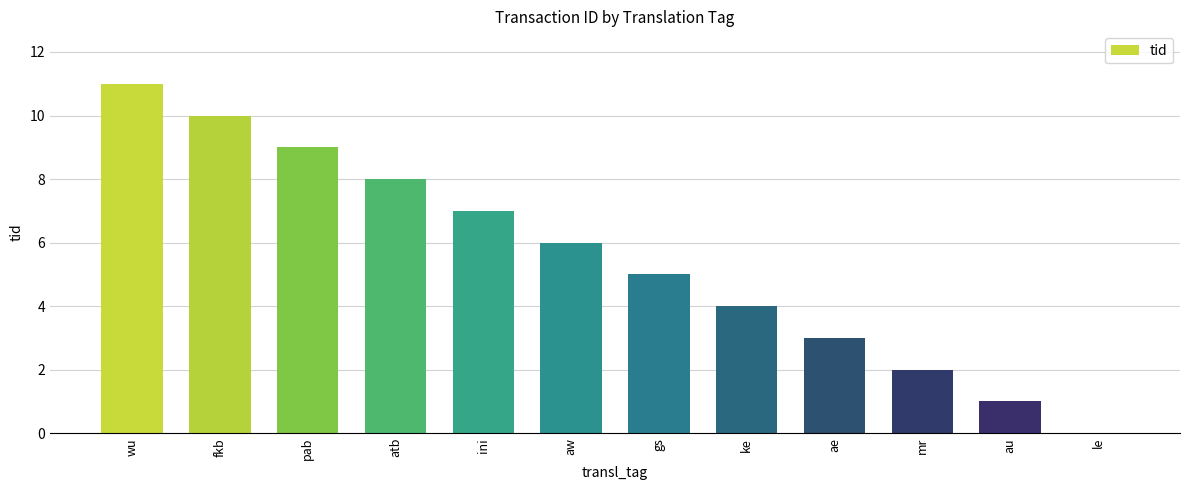

At which label is the value closest to 5?

gs